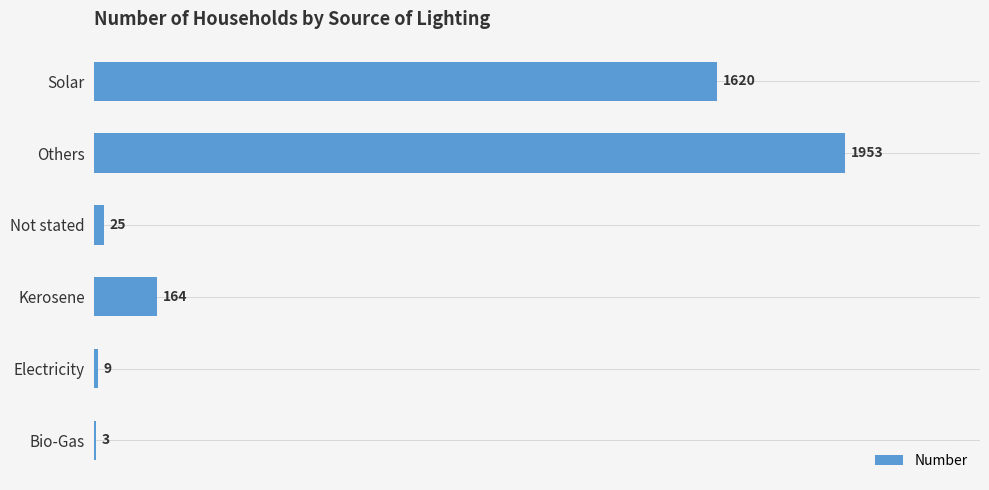

What is the change in value from Kerosene to Others?

+1789